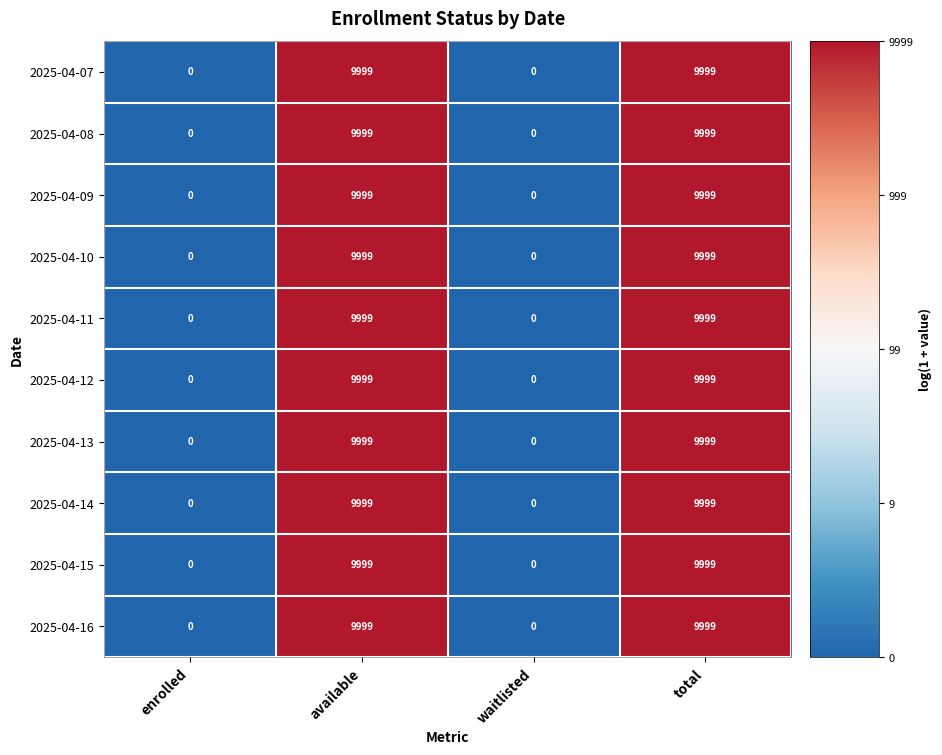

What is the difference between the maximum and minimum values in the 2025-04-09 series?

9999